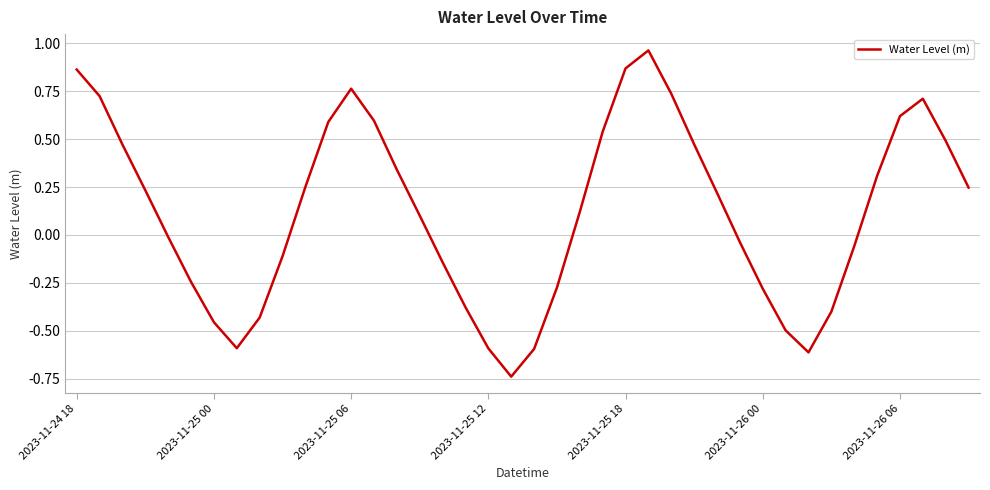

What is the difference between the maximum and minimum values?

1.7